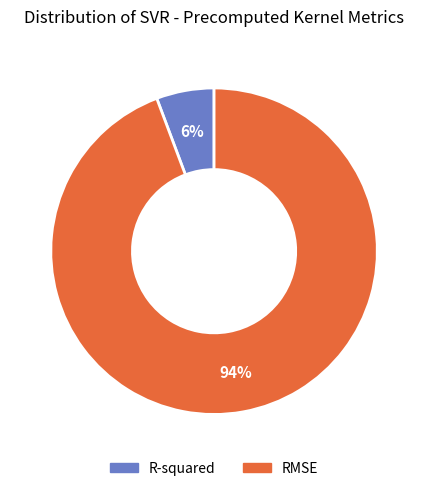

Count the number of slices in the pie.

2